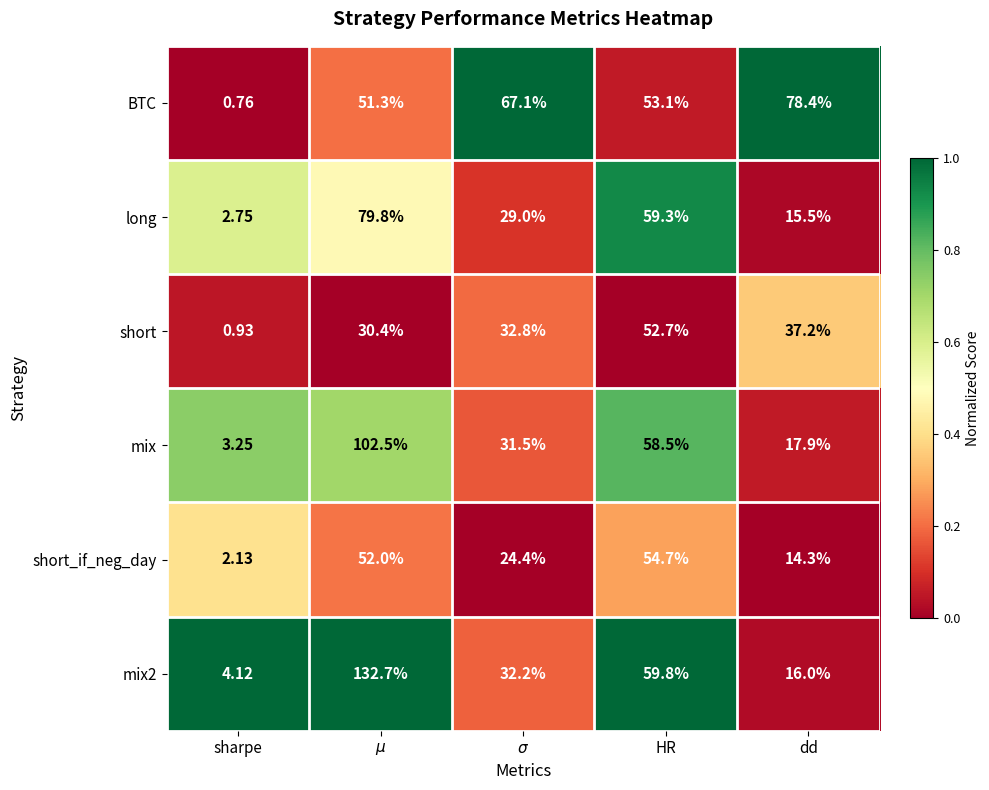

What is the total value across all series at $\mu$?

448.7